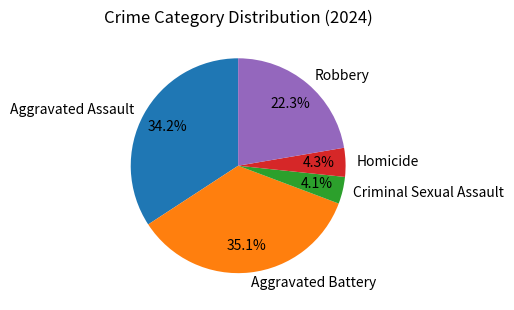

Is the sum of Criminal Sexual Assault and Aggravated Assault greater than half?

No